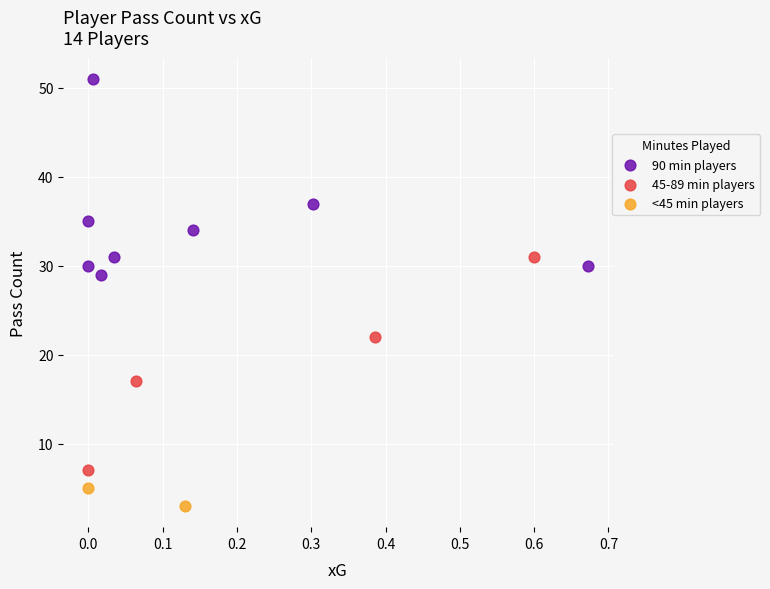

Which series contains the highest Y value?

90 min players